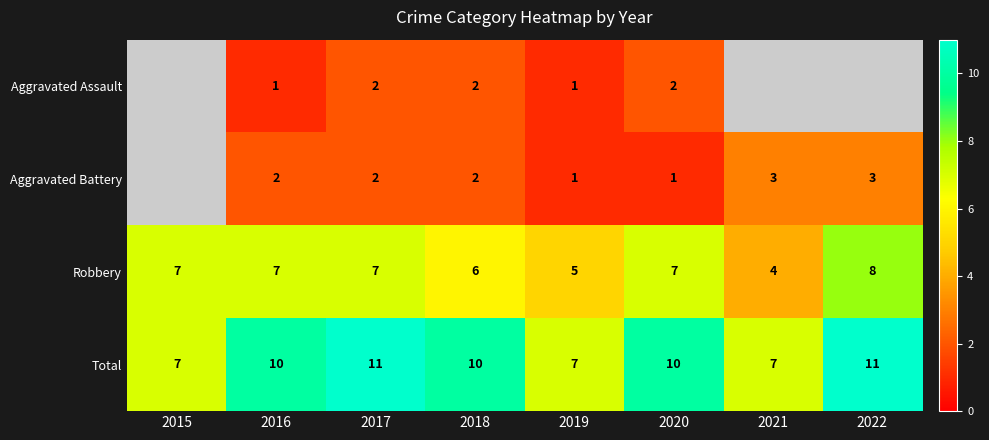

The value of Robbery at 2021 is 4. True or false?

True